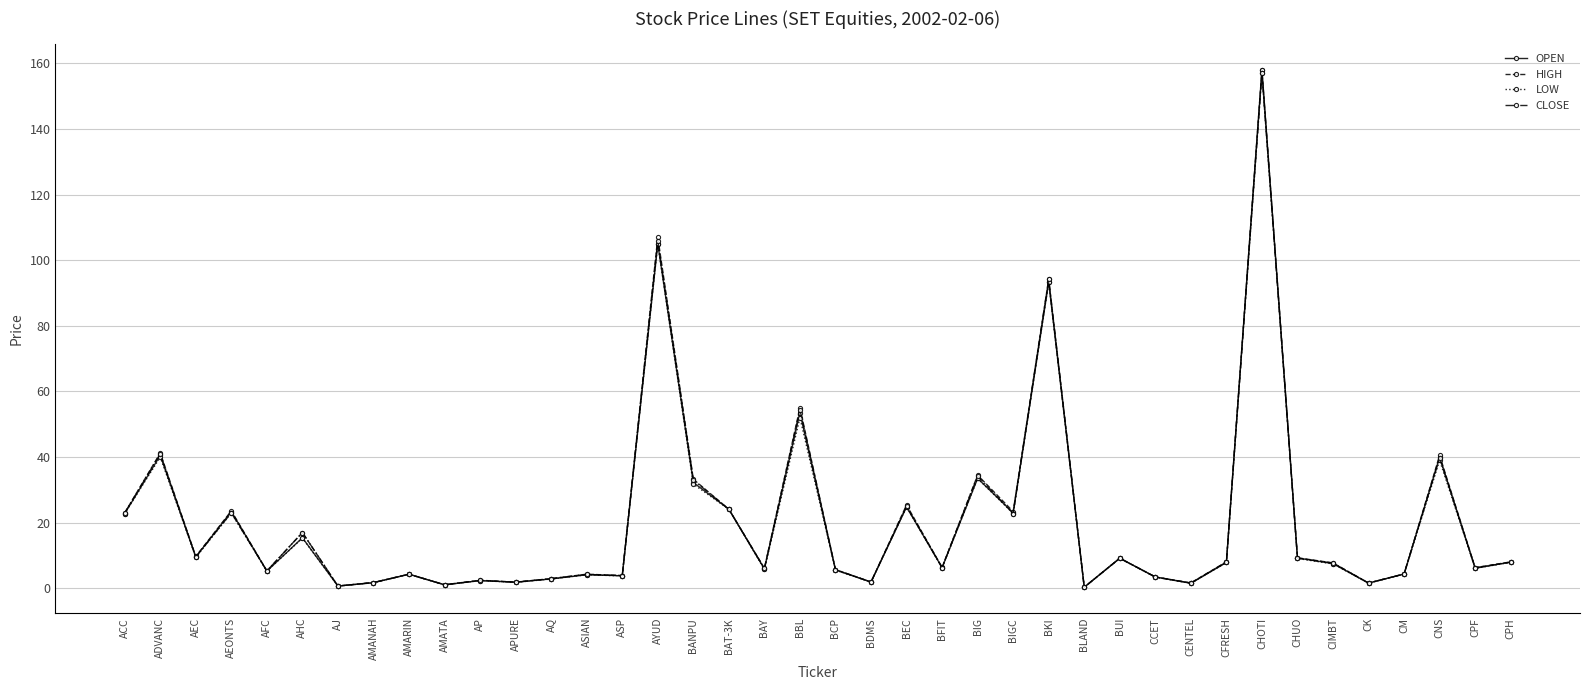

What is the total value across all series at ASP?

15.3